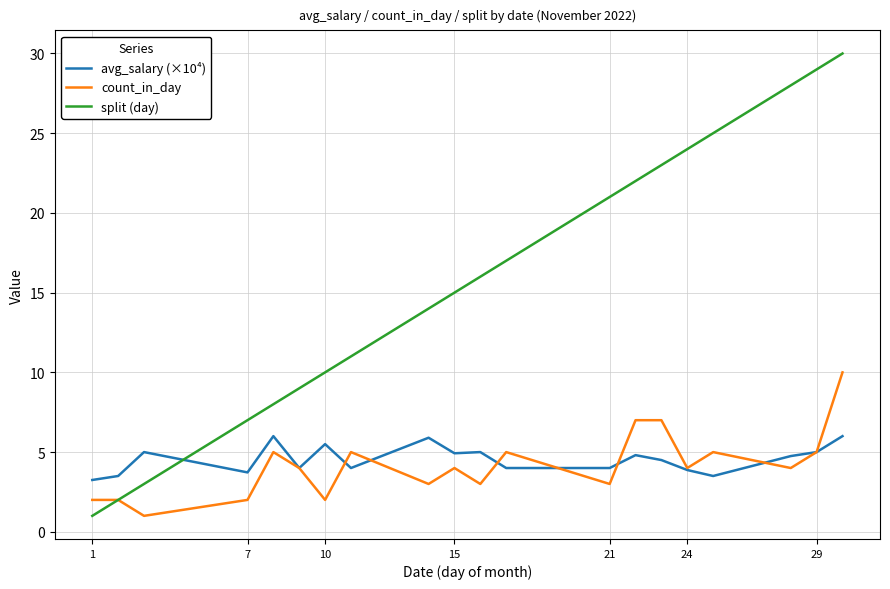

List the series in order of their peak value, lowest first.

avg_salary (×10⁴), count_in_day, split (day)